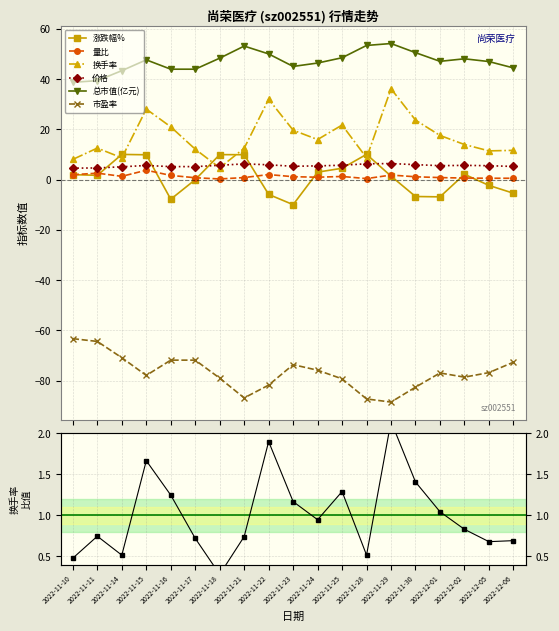

Reading left to right, extract all data points from this chart.

涨跌幅%: 2.0	1.7	10.1	9.9	-7.8	0.0	10.0	9.9	-5.9	-9.9	3.0	4.5	10.1	1.4	-6.7	-6.8	2.1	-2.3	-5.4
量比: 2.0	2.6	1.3	3.8	1.7	0.8	0.3	0.8	2.0	1.2	1.0	1.3	0.4	1.8	1.2	0.8	0.7	0.6	0.6
换手率: 8.1	12.6	8.7	28.1	21.0	12.2	4.7	12.5	32.0	19.7	16.0	21.8	8.7	36.2	23.7	17.6	14.0	11.5	11.7
价格: 4.6	4.7	5.1	5.7	5.2	5.2	5.7	6.3	5.9	5.3	5.5	5.8	6.3	6.4	6.0	5.6	5.7	5.6	5.3
总市值(亿元): 38.8	39.5	43.4	47.7	44.0	44.0	48.4	53.2	50.1	45.1	46.5	48.6	53.5	54.2	50.6	47.1	48.1	47.0	44.5
市盈率: -63.3	-64.4	-70.9	-78.0	-71.9	-71.9	-79.1	-86.9	-81.8	-73.7	-75.9	-79.3	-87.3	-88.6	-82.7	-77.0	-78.7	-76.8	-72.7